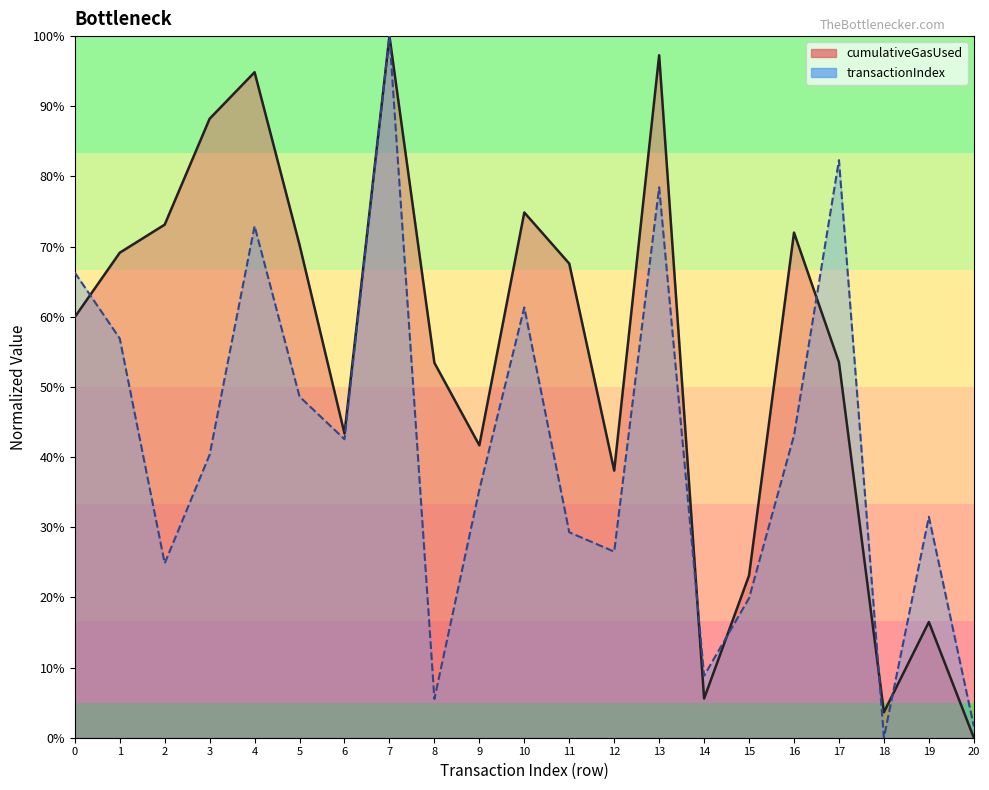

The value of cumulativeGasUsed at 16 is 0.7. True or false?

True